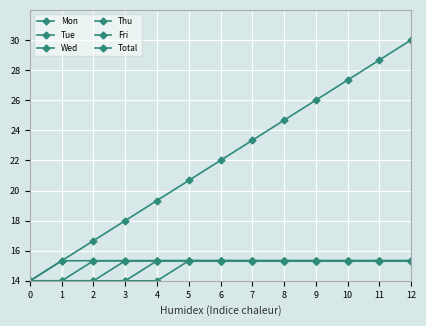

Count the number of data series in this chart.

6